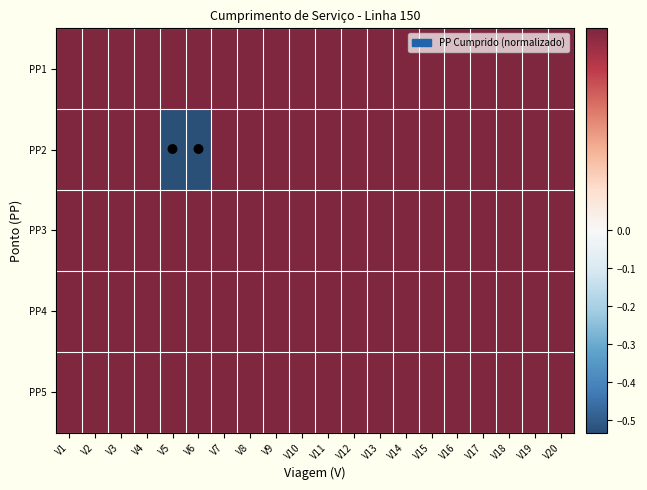

Between V4 and V5, which is larger?

V4